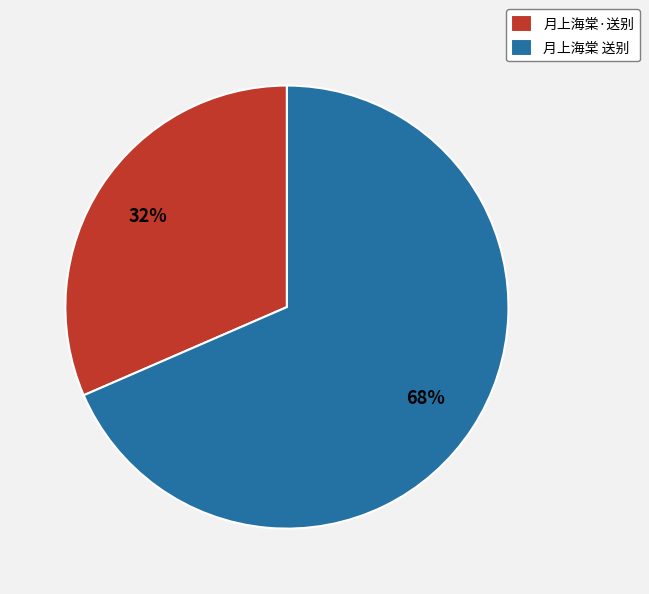

Between 月上海棠·送别 and 月上海棠 送别, which is larger?

月上海棠 送别